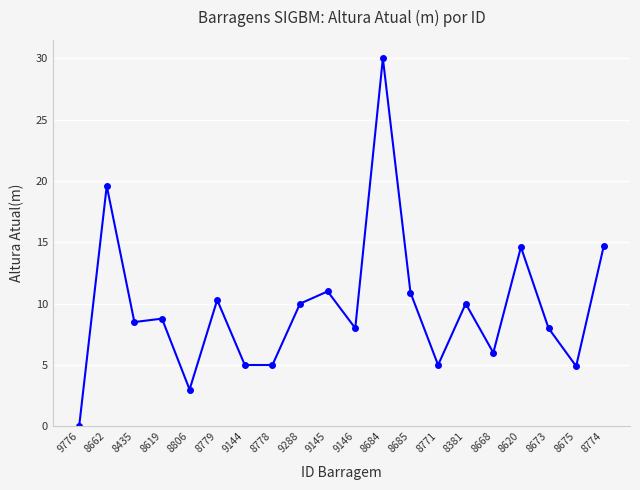

Where is the first local minimum?

8435